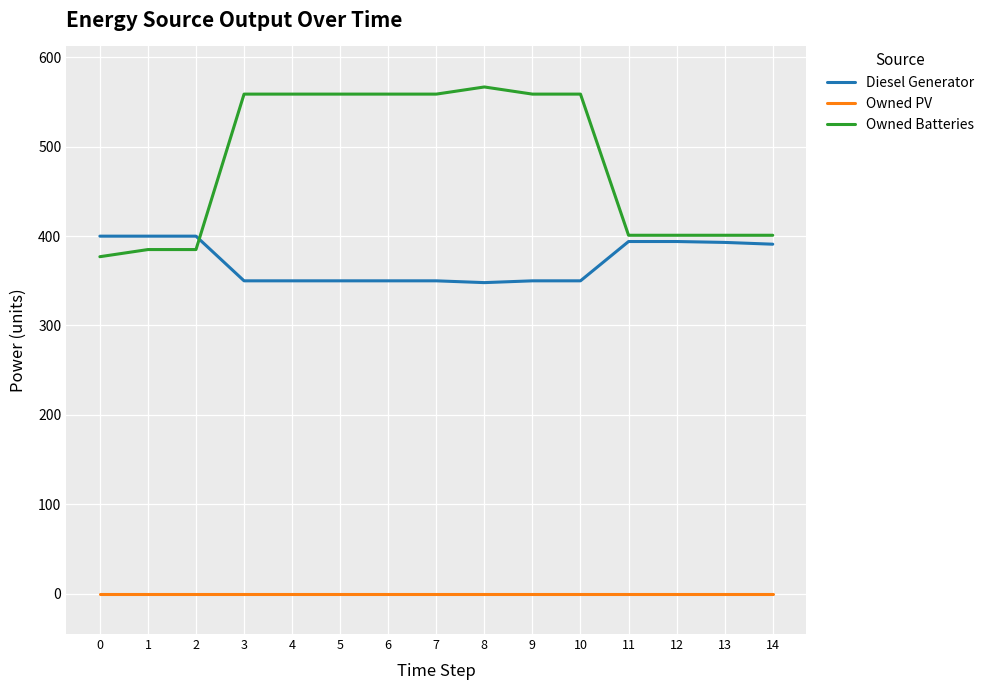

Does the chart have visible grid lines?

Yes